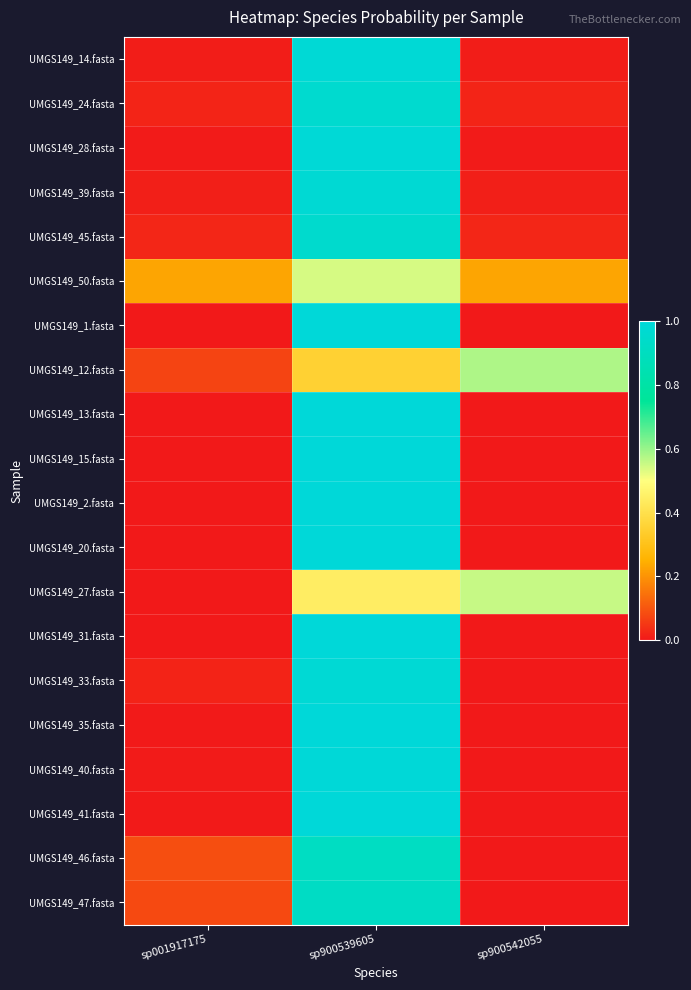

At how many categories does at least one series exceed 0?

3